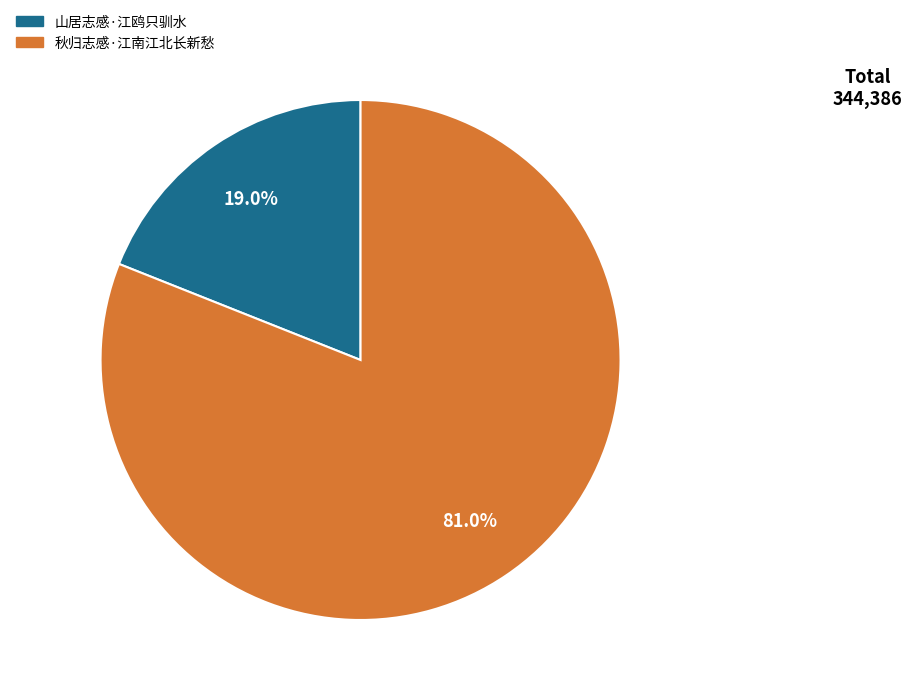

How many slices are in this pie chart?

2